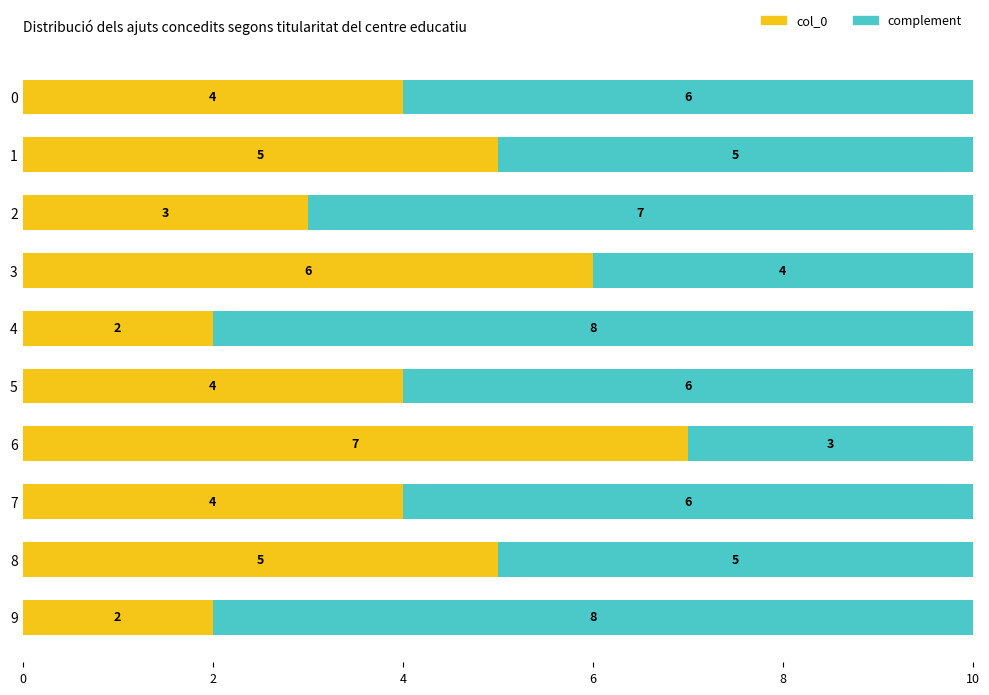

Is it true that col_0 equals 3 at 3?

False